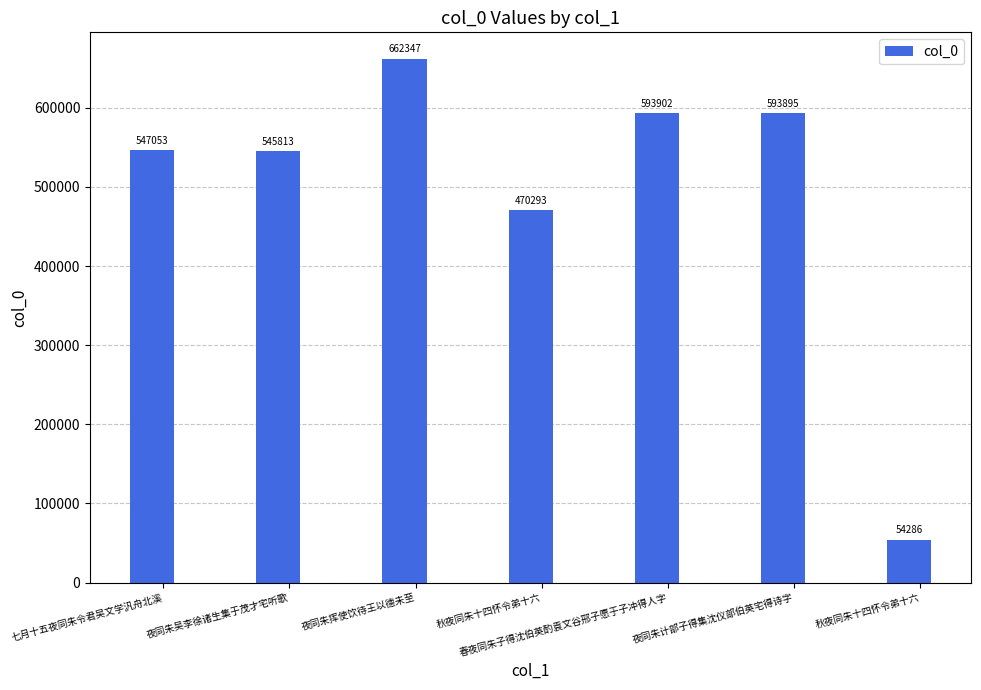

At which category does the chart reach its minimum across all series?

秋夜同朱十四怀令弟十六